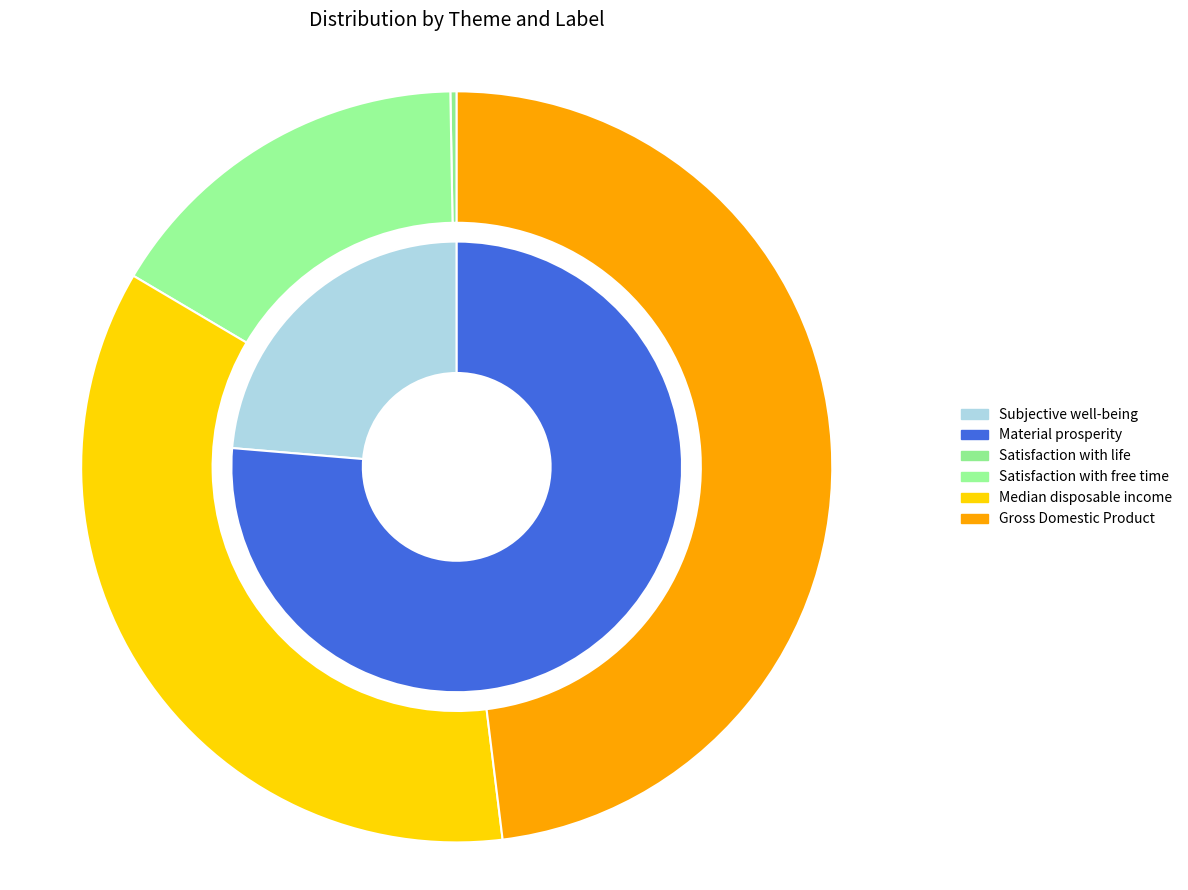

The Material prosperity slice represents 85% of the pie. True or false?

False